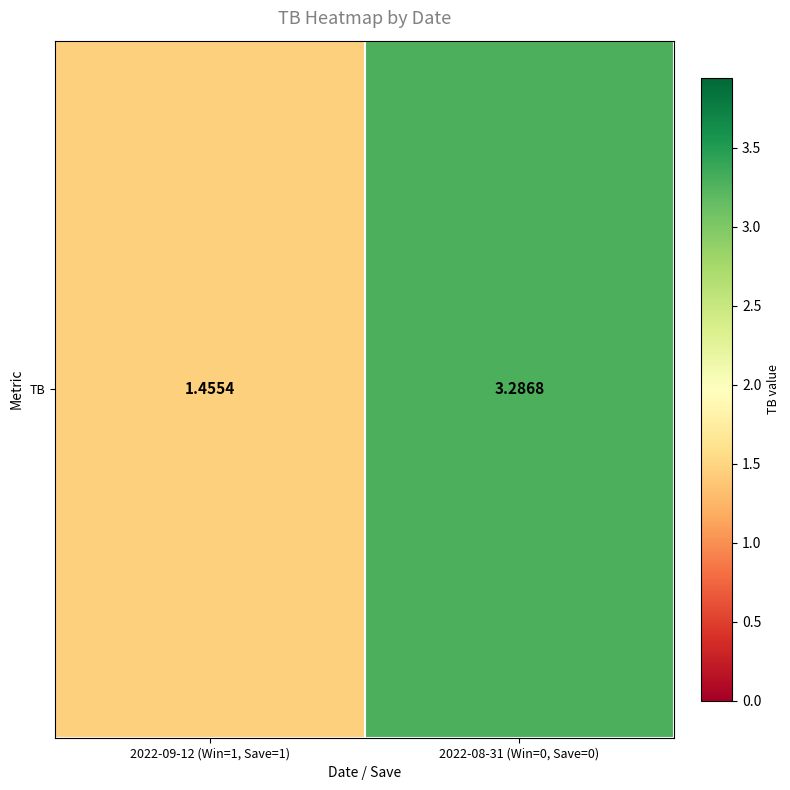

What is the maximum value shown in the chart?

3.3